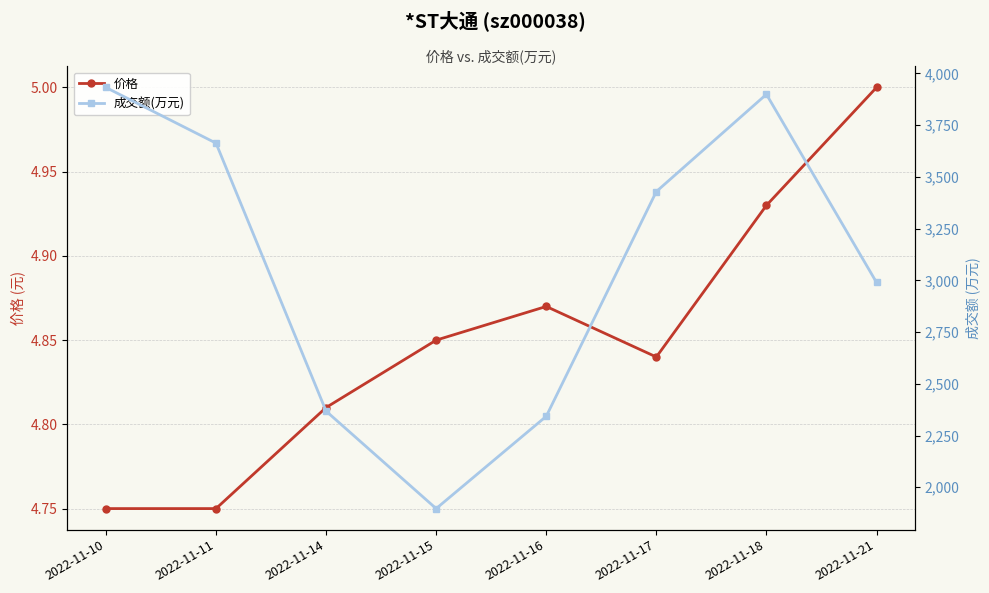

Is it true that 价格 equals 7.1 at 2022-11-14?

False